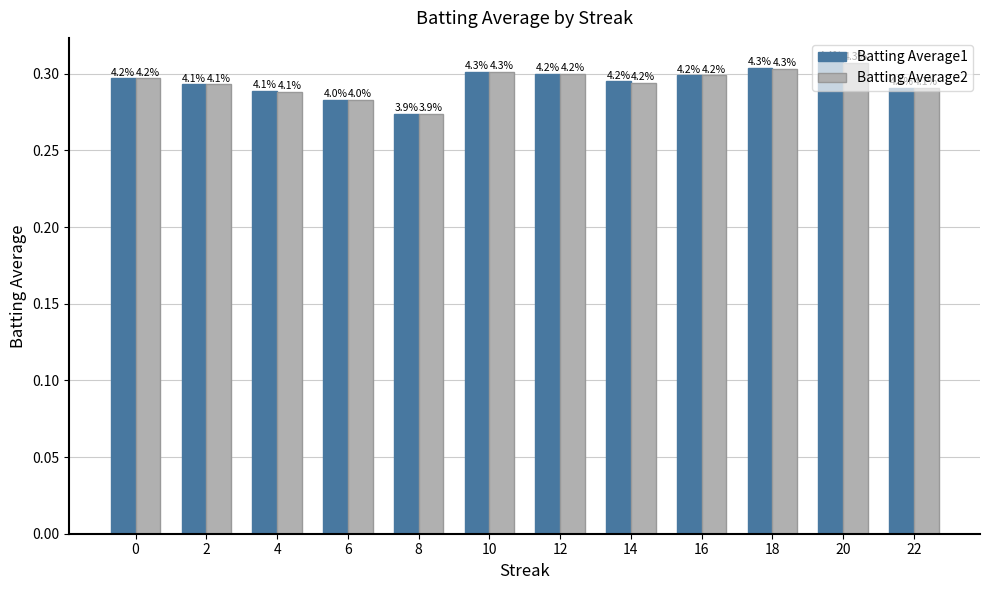

At which label is Batting Average1 closest to 0?

8